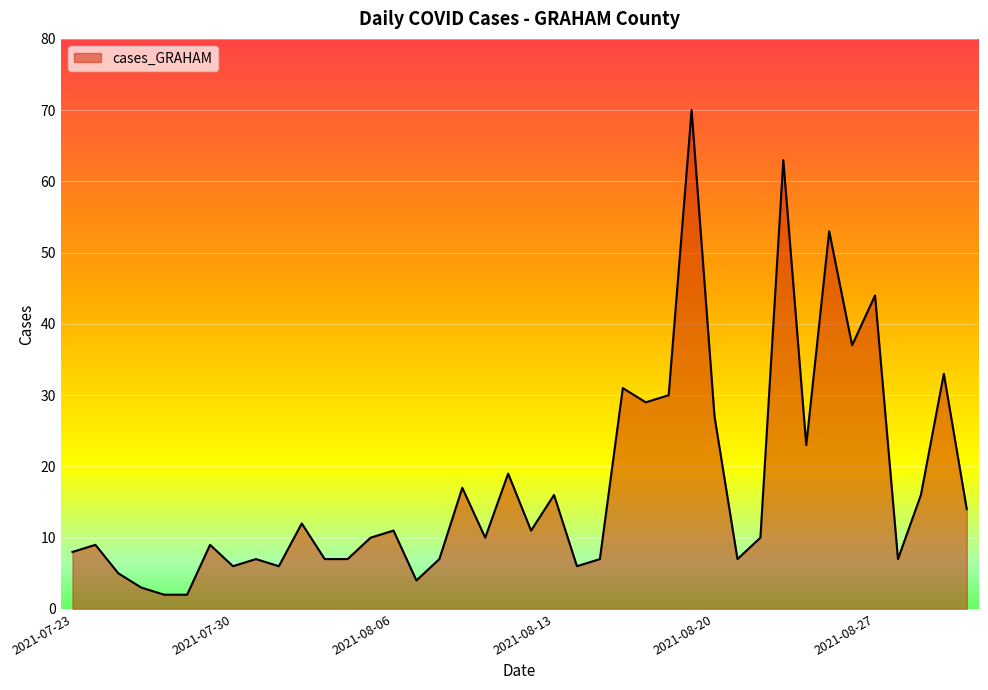

What is the maximum value shown in the chart?

70